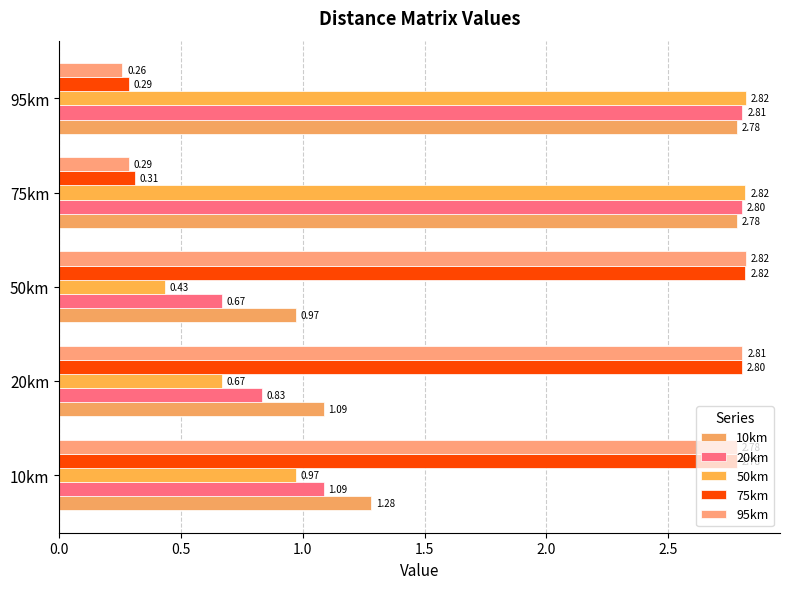

What is the difference between the maximum and second lowest values in the 75km series?

2.5